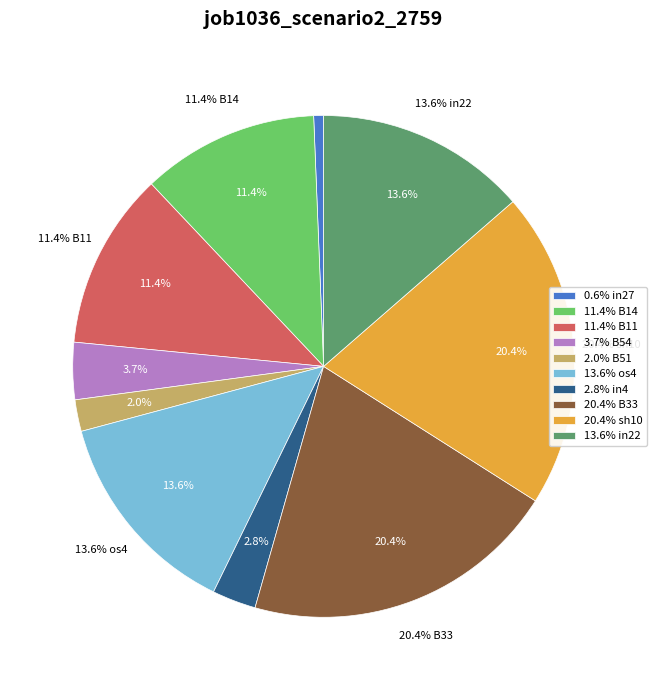

To the nearest percent, what portion does B51 represent?

2%